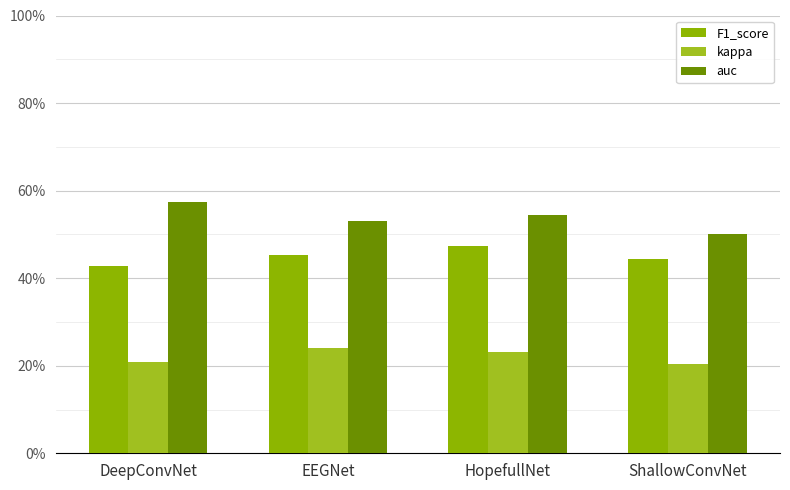

Are the bars grouped side by side (vs. stacked)?

Yes